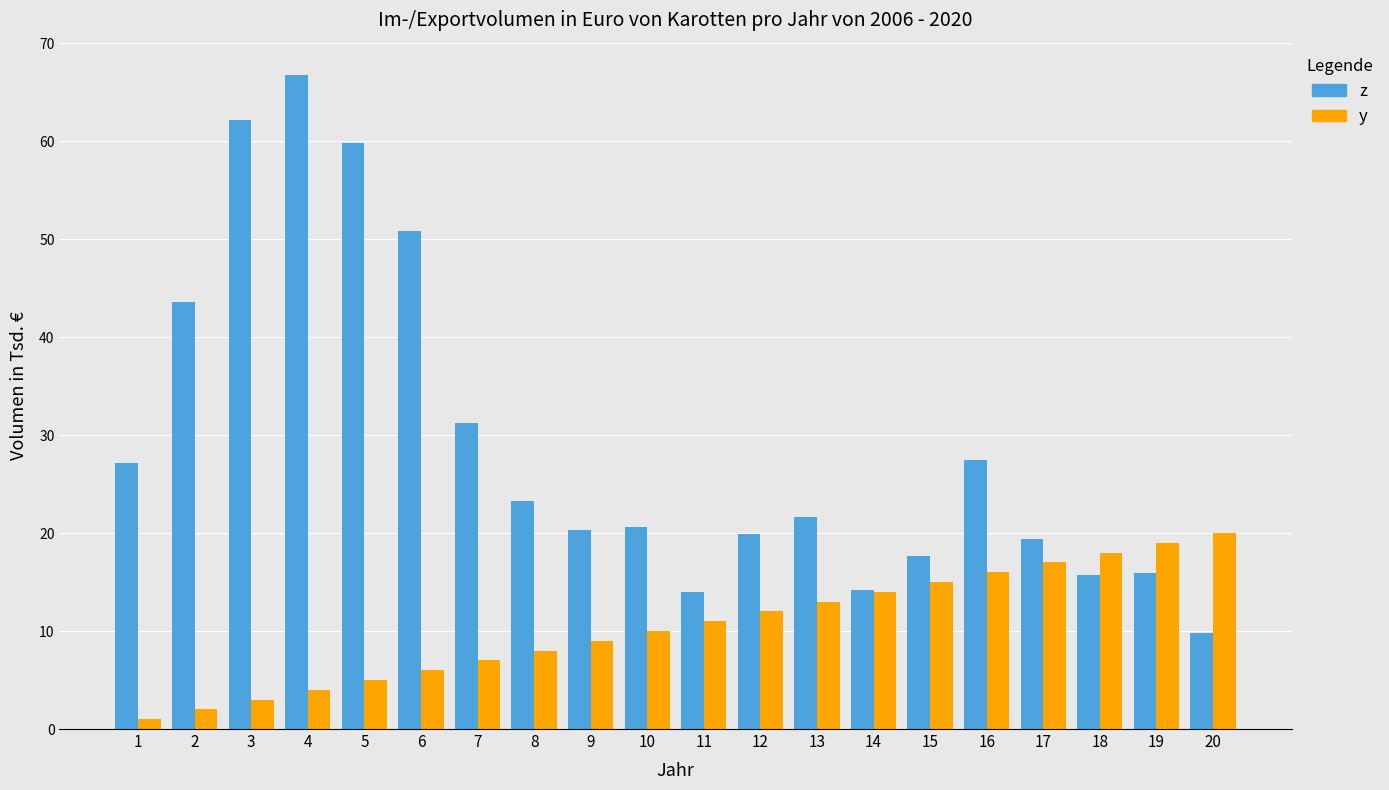

Where is y nearest to the value 10?

10